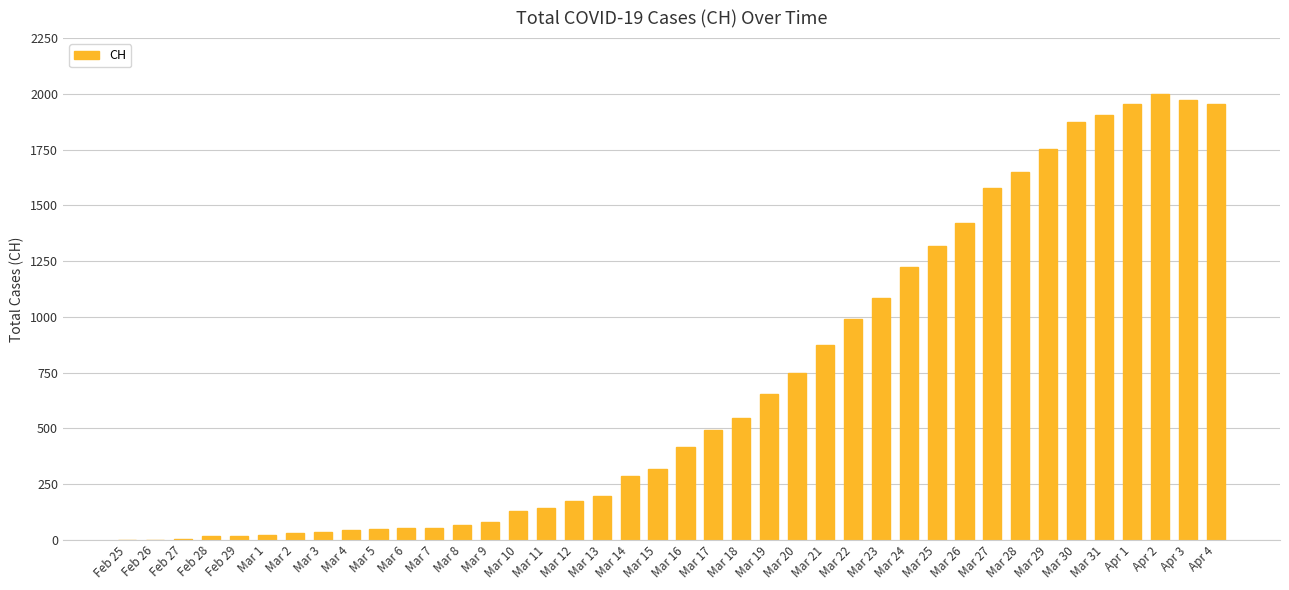

Count the number of data series in this chart.

1